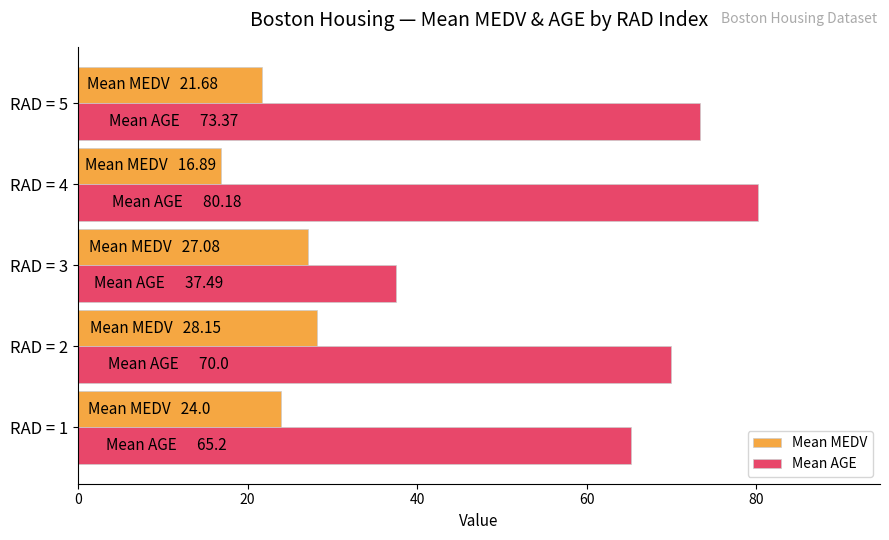

Which category has the highest value across all series?

RAD = 4